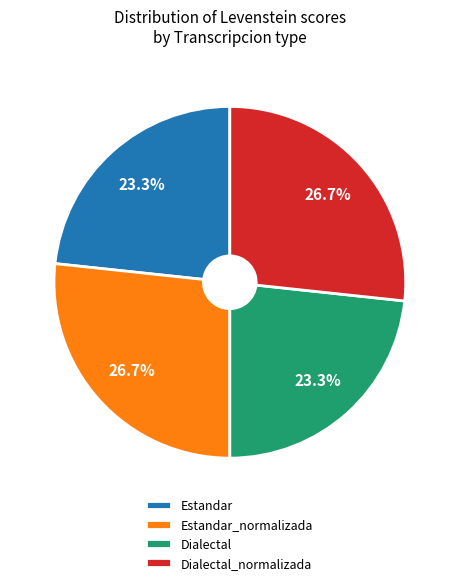

What portion of the pie excludes Estandar_normalizada?

73.3%